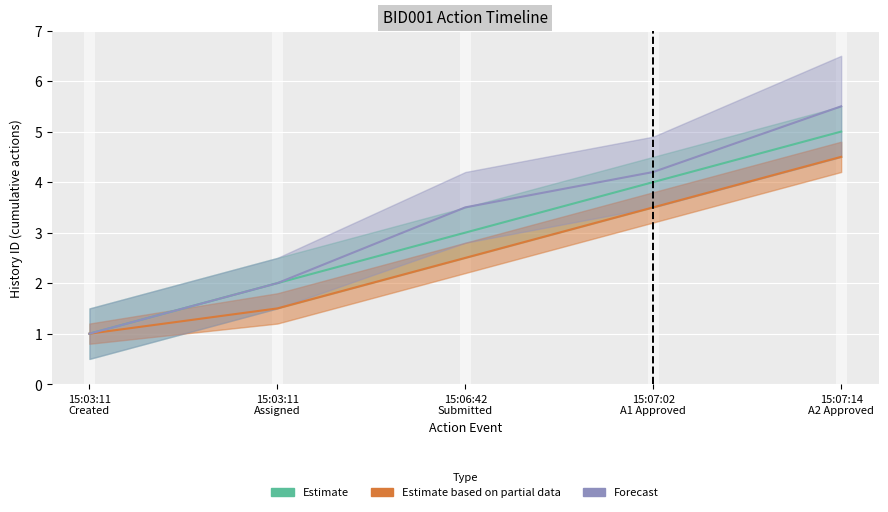

True or false: Forecast and Estimate based on partial data intersect in this chart.

False